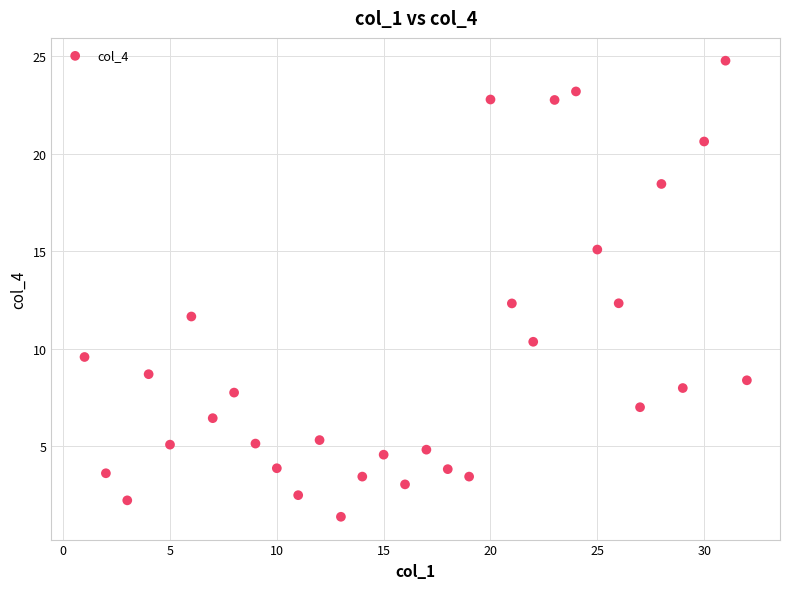

What is the range of X values (max minus min)?

31.0